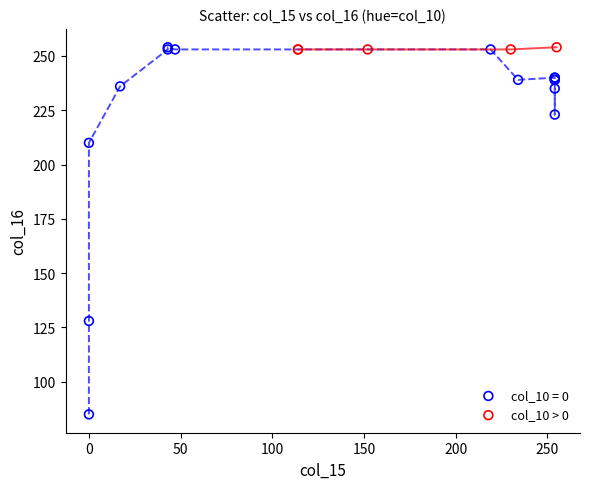

Which series contains the lowest Y value?

col_10 = 0